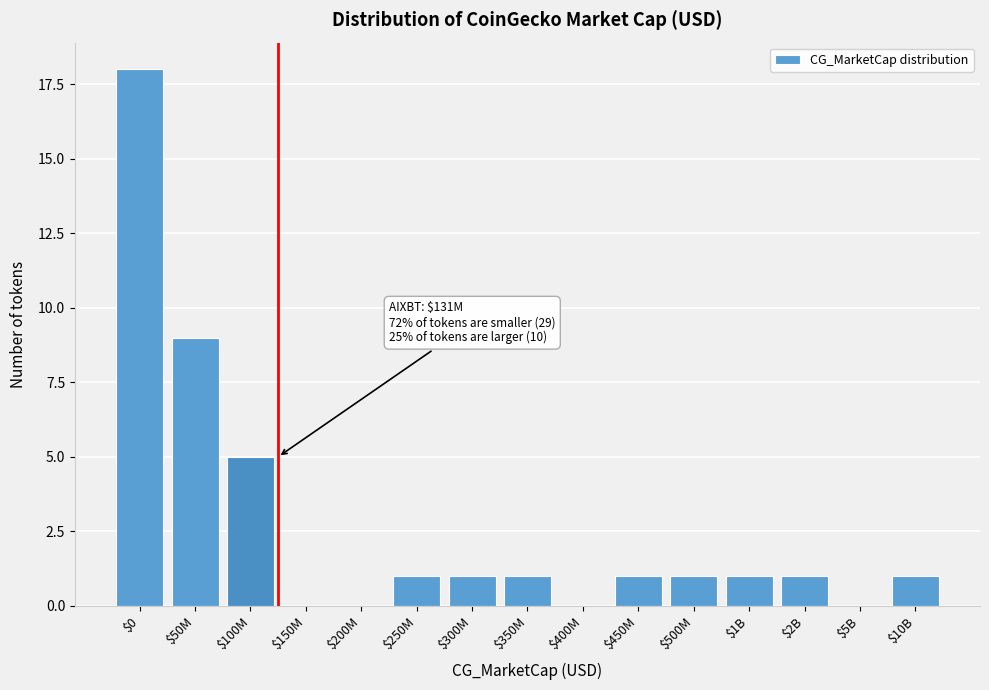

What is the sum of all values?

40